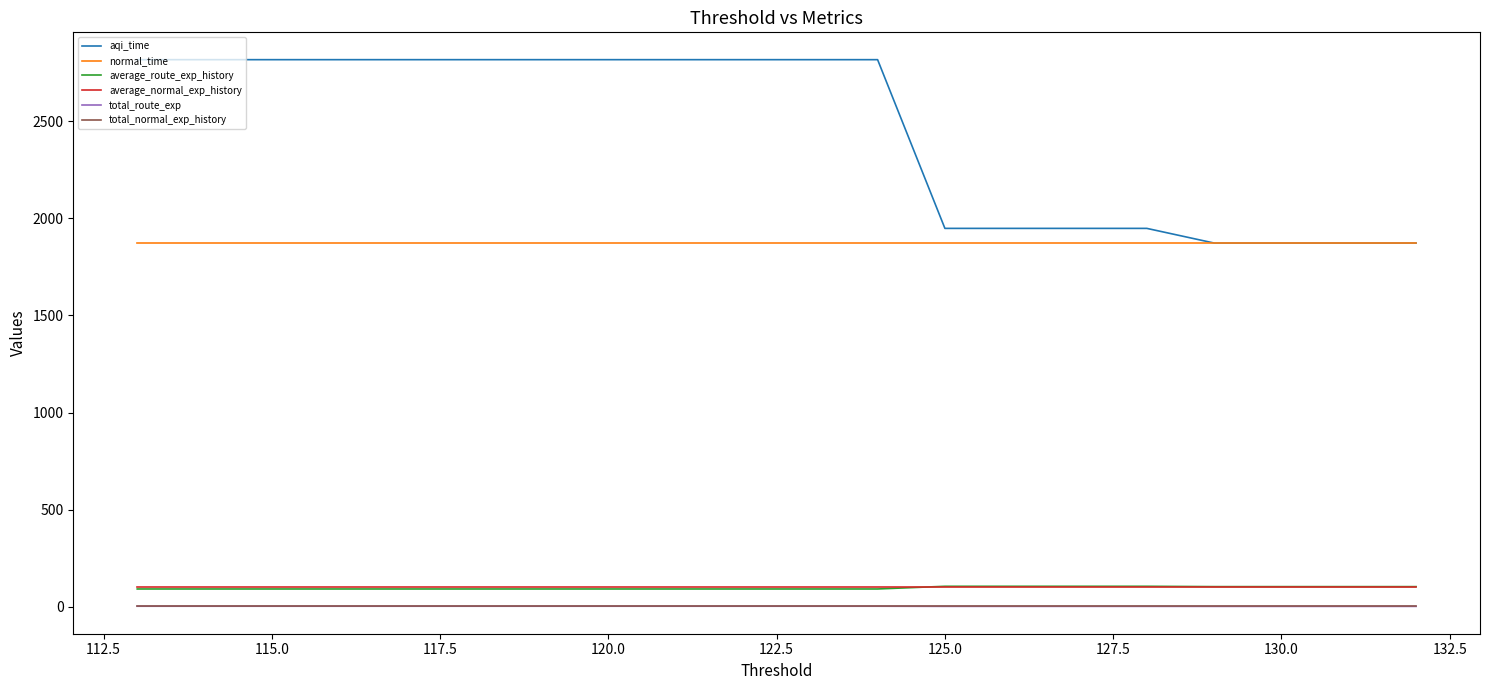

Rank the series by their maximum value, from lowest to highest.

total_normal_exp_history, total_route_exp, average_normal_exp_history, average_route_exp_history, normal_time, aqi_time